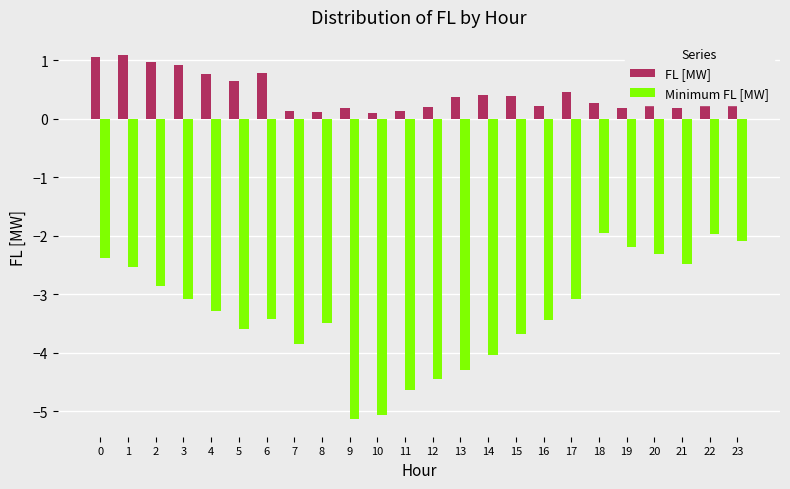

Which series has the largest range (max minus min)?

Minimum FL [MW]